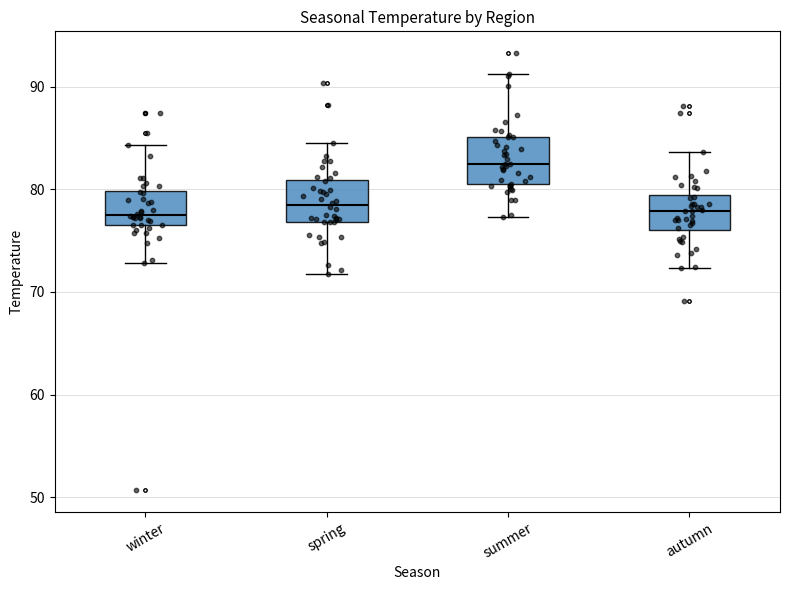

Where does the upper whisker of the box for spring end on the y-axis? The values are not printed on the chart, so give them approximately, as read against the axis.

85